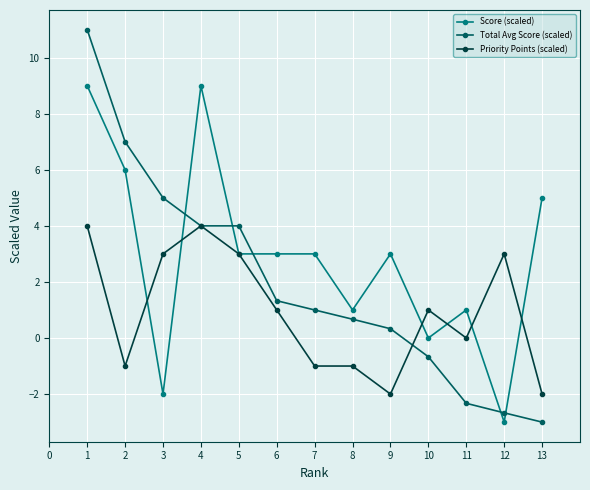

What are all the series names shown in the legend?

Score (scaled), Total Avg Score (scaled), Priority Points (scaled)